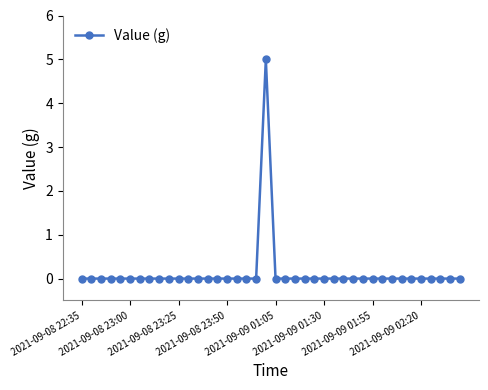

What is the maximum value shown in the chart?

5